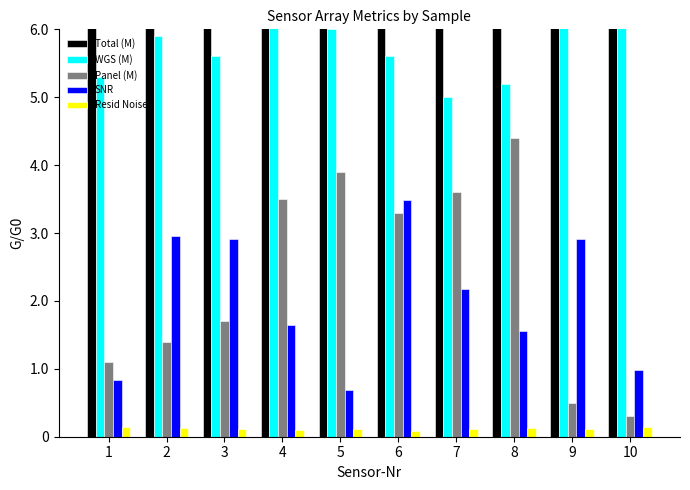

What is the greatest value displayed?

9.9